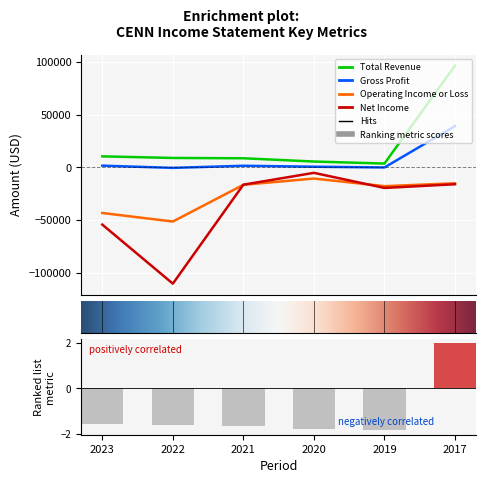

What is the value of the Gross Profit bar at the 1st from the left?

1600